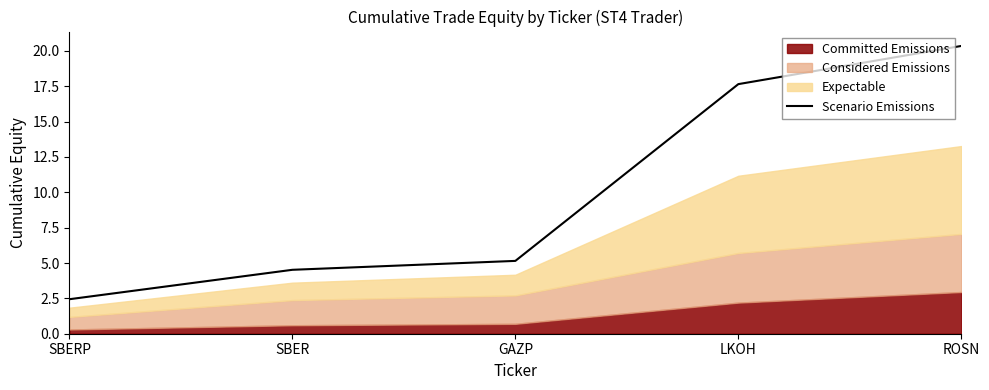

Which has a higher value, SBER or ROSN?

ROSN